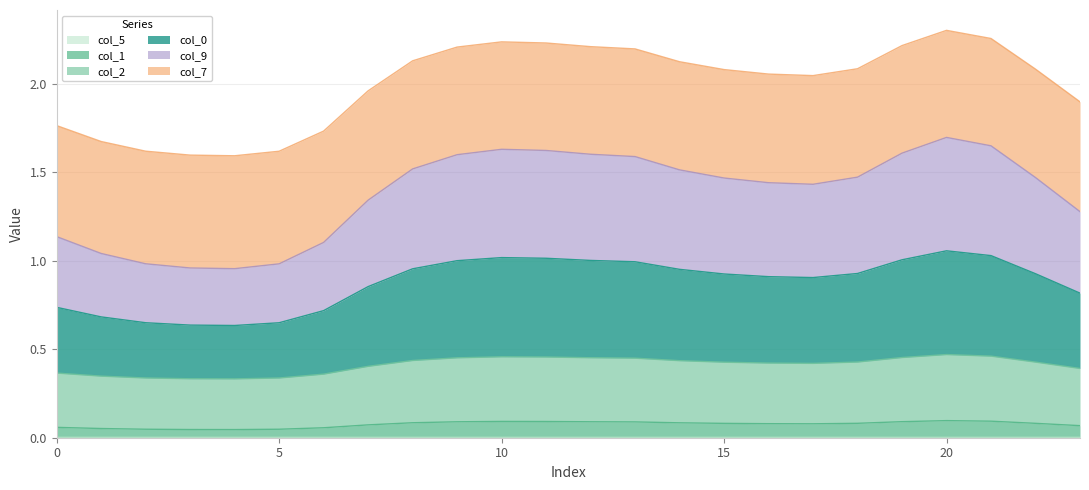

Between 13 and 7, which is larger?

13